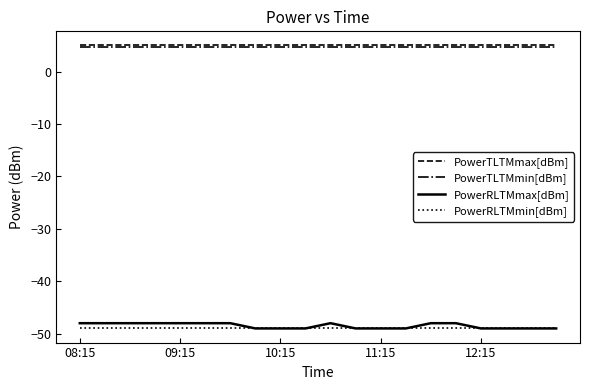

True or false: PowerRLTMmin[dBm] and PowerTLTMmax[dBm] intersect in this chart.

False